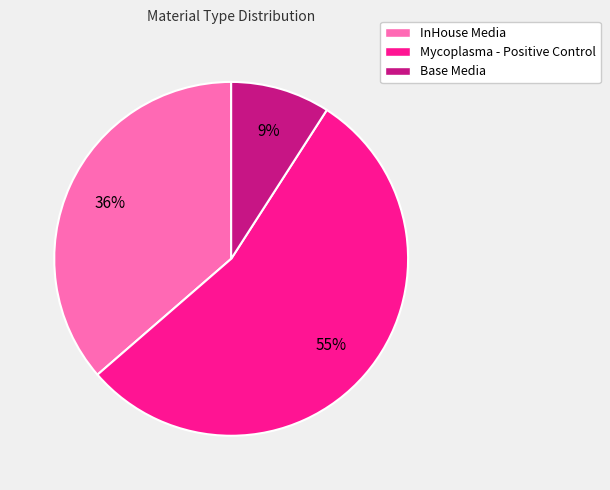

Rank the categories by value from lowest to highest.

Base Media, InHouse Media, Mycoplasma - Positive Control